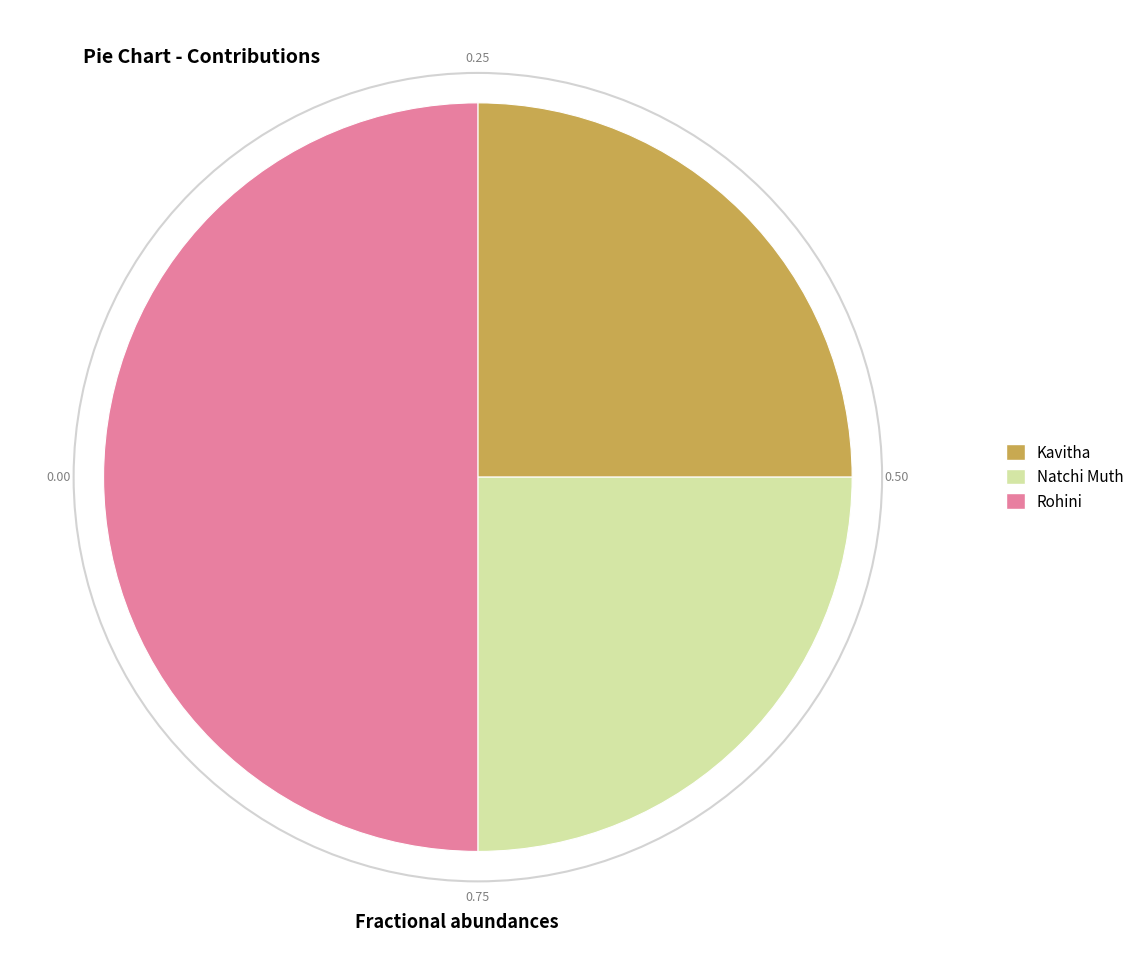

Which has a higher value, Rohini or Kavitha?

Rohini